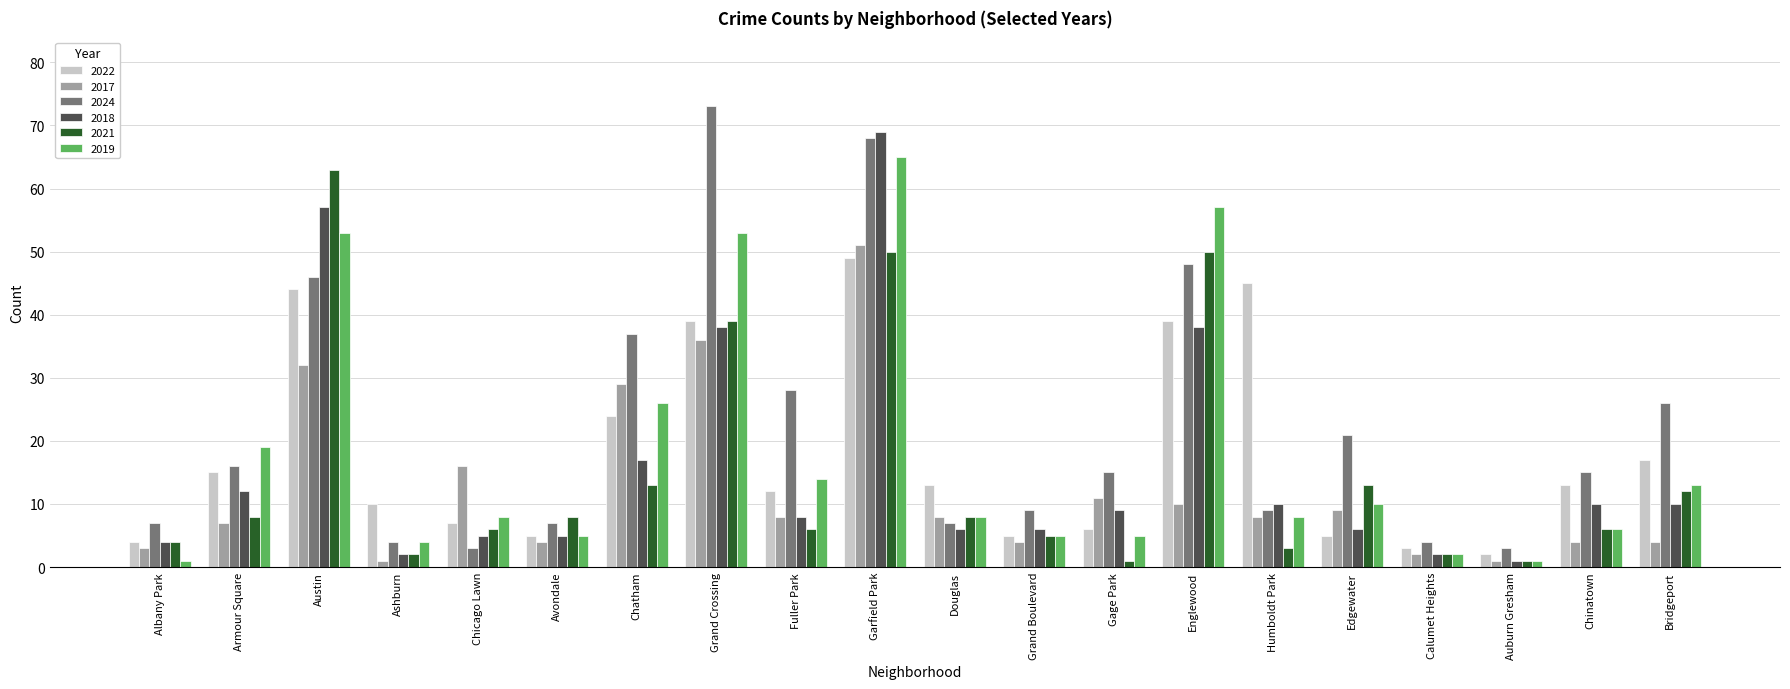

What is the label of the 7th bar from the right?

Englewood